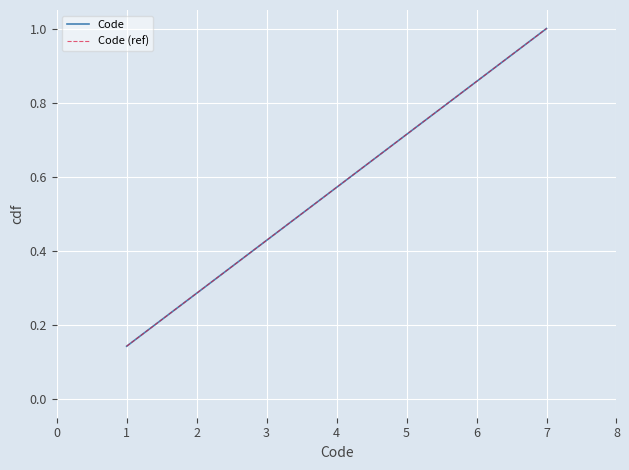

What is the sum of all Code (ref) values?

4.0